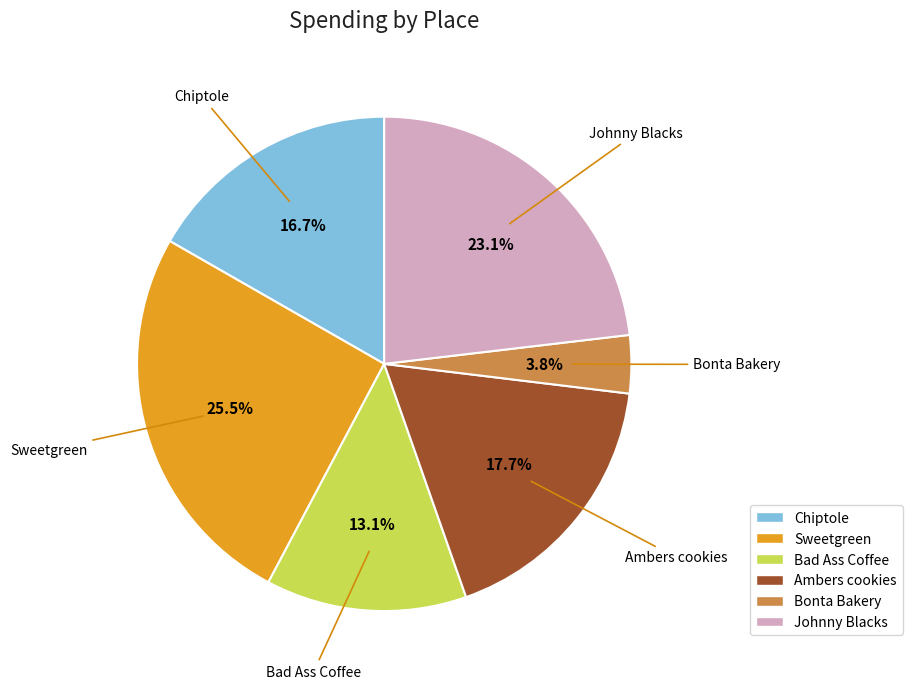

How many slices are in this pie chart?

6